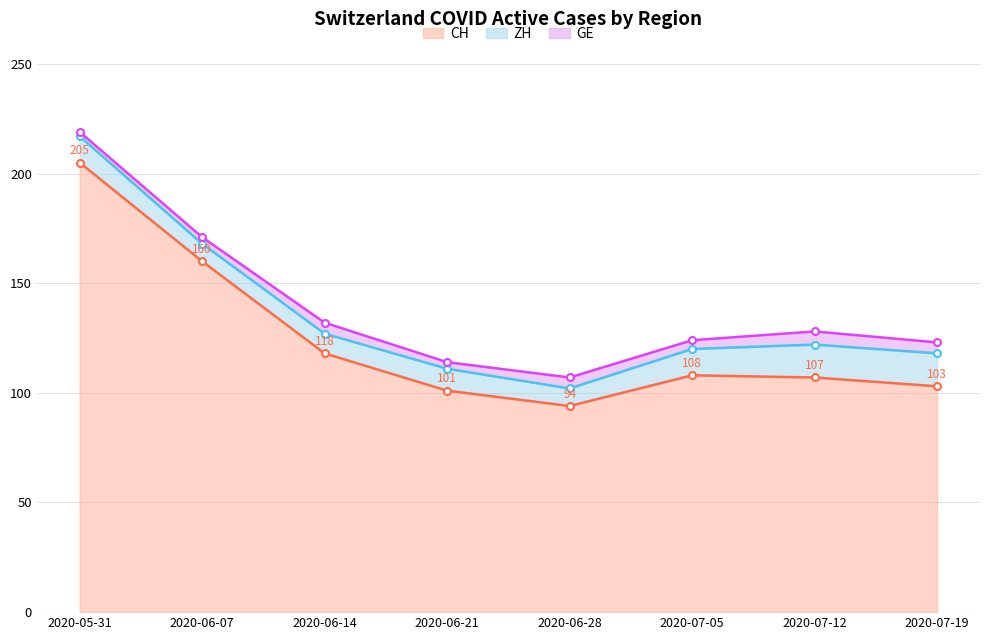

How many GE values are between 3 and 5?

6